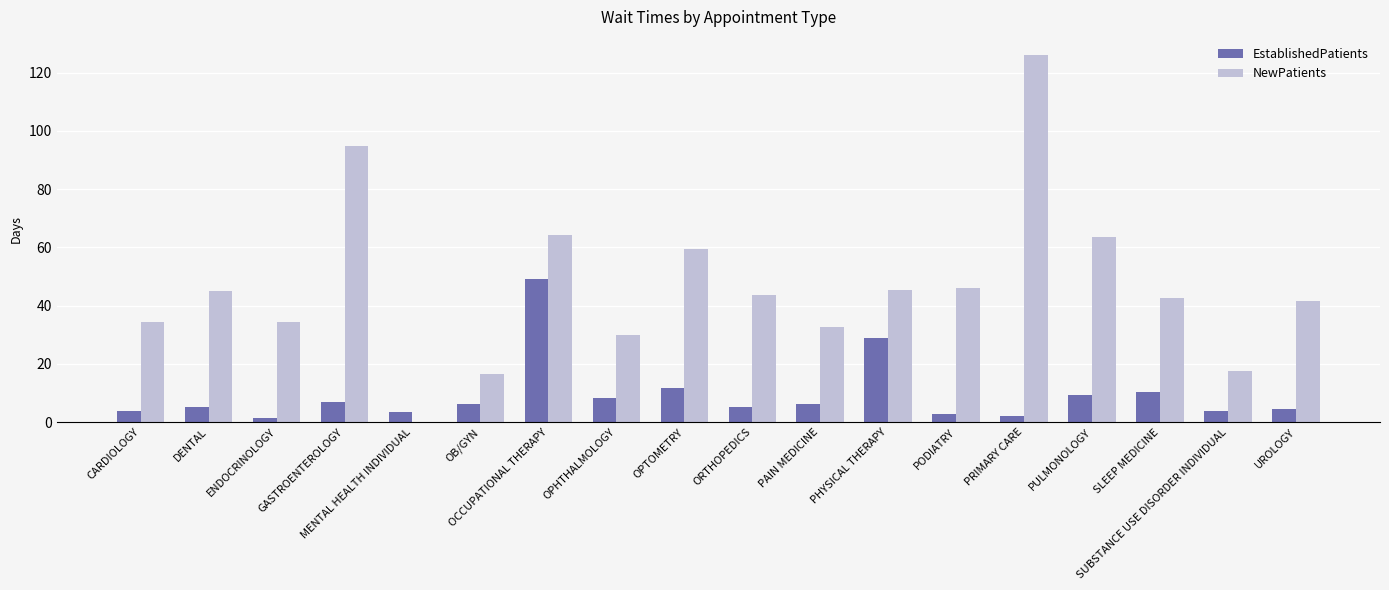

Count the number of categories in the chart.

18